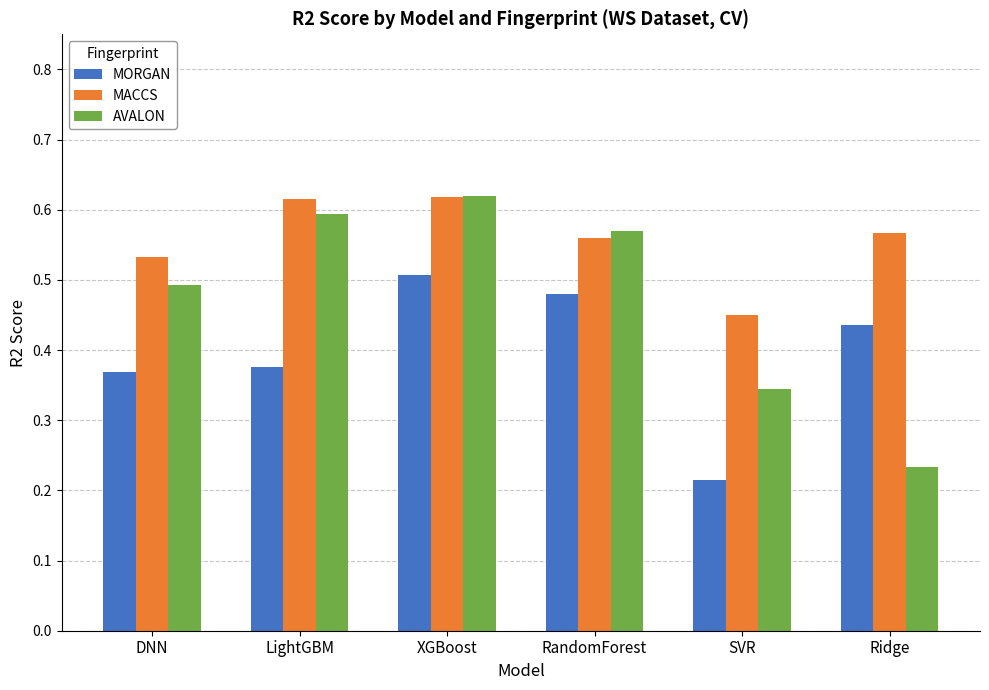

At which category does the chart reach its minimum across all series?

SVR